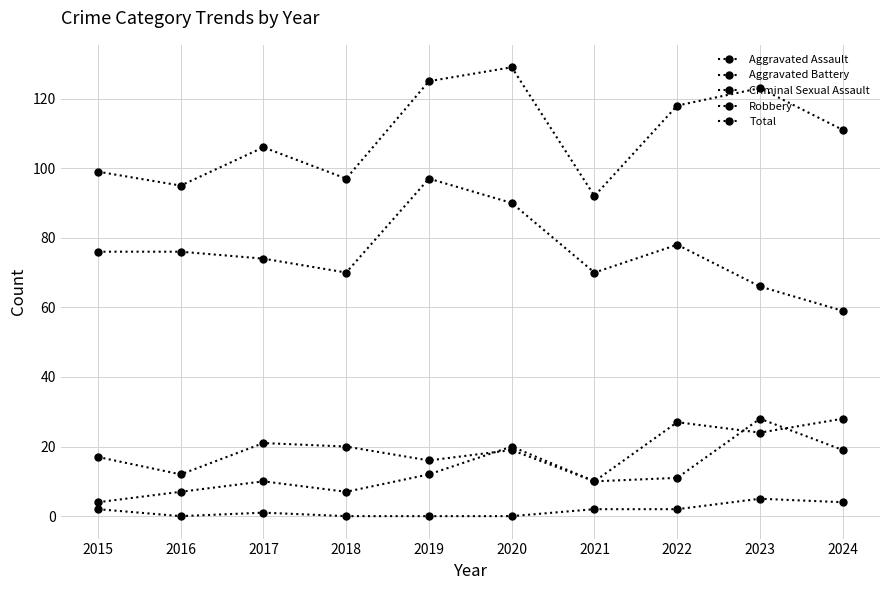

How many lines are shown in the chart?

5